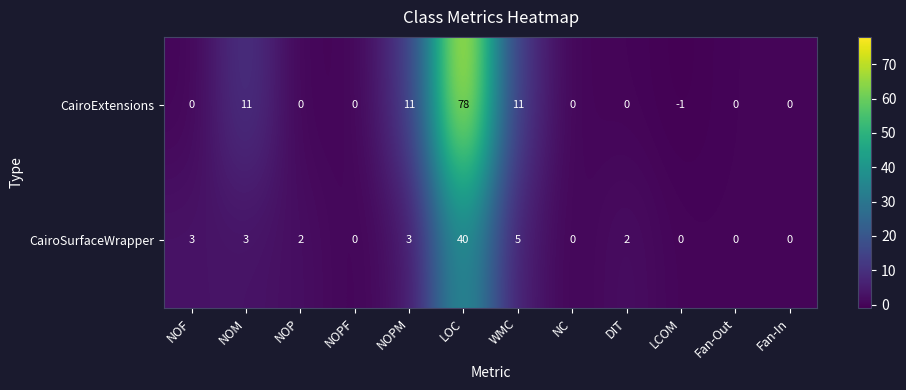

How many series are shown in this chart?

2